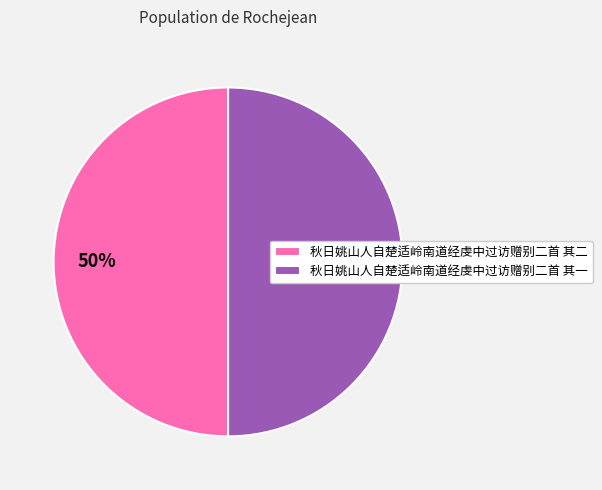

What is the ratio of the value at 秋日姚山人自楚适岭南道经虔中过访赠别二首 其二 to the value at 秋日姚山人自楚适岭南道经虔中过访赠别二首 其一?

1.0